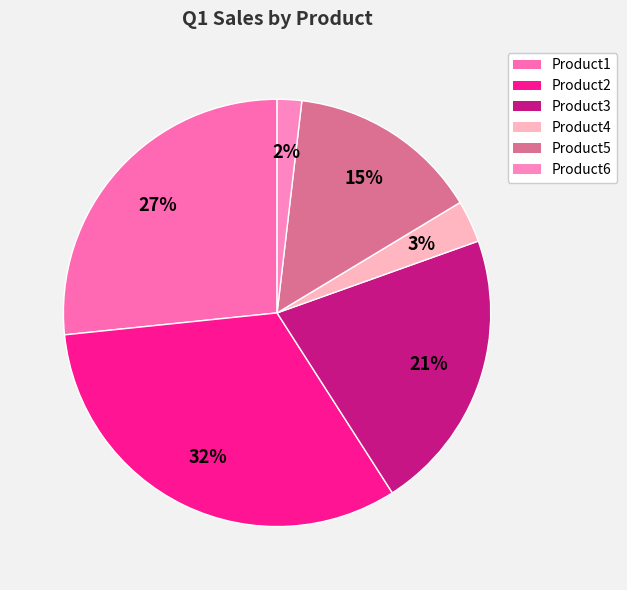

Which has a higher value, Product3 or Product6?

Product3